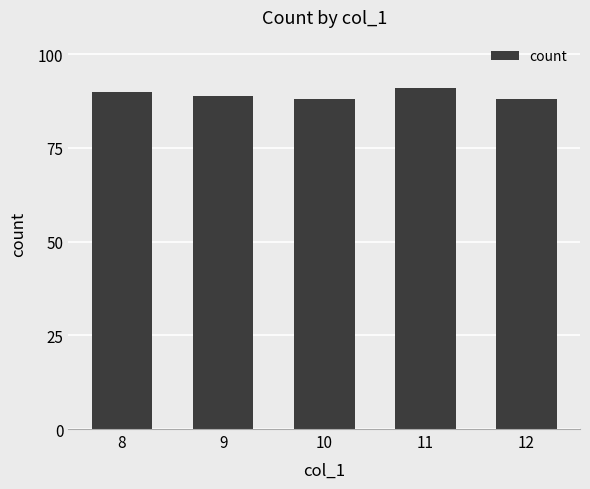

Does the chart contain any negative values?

No